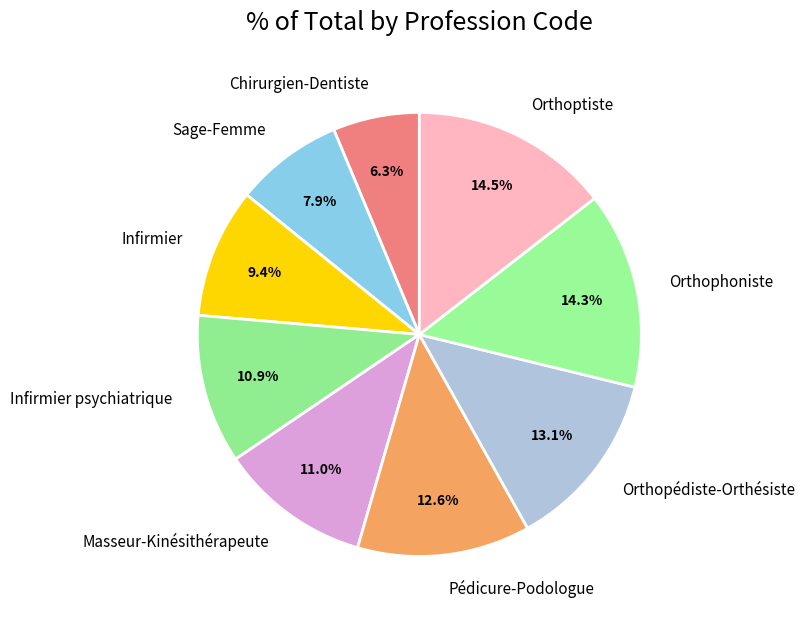

To the nearest percent, what portion does Masseur-Kinésithérapeute represent?

11%